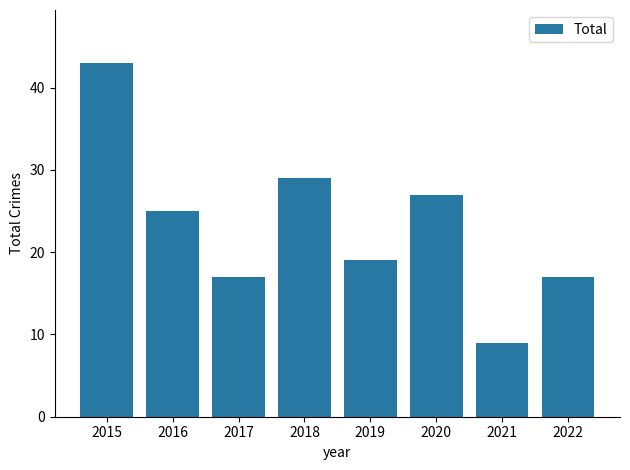

Where does the data first go above 25?

2015